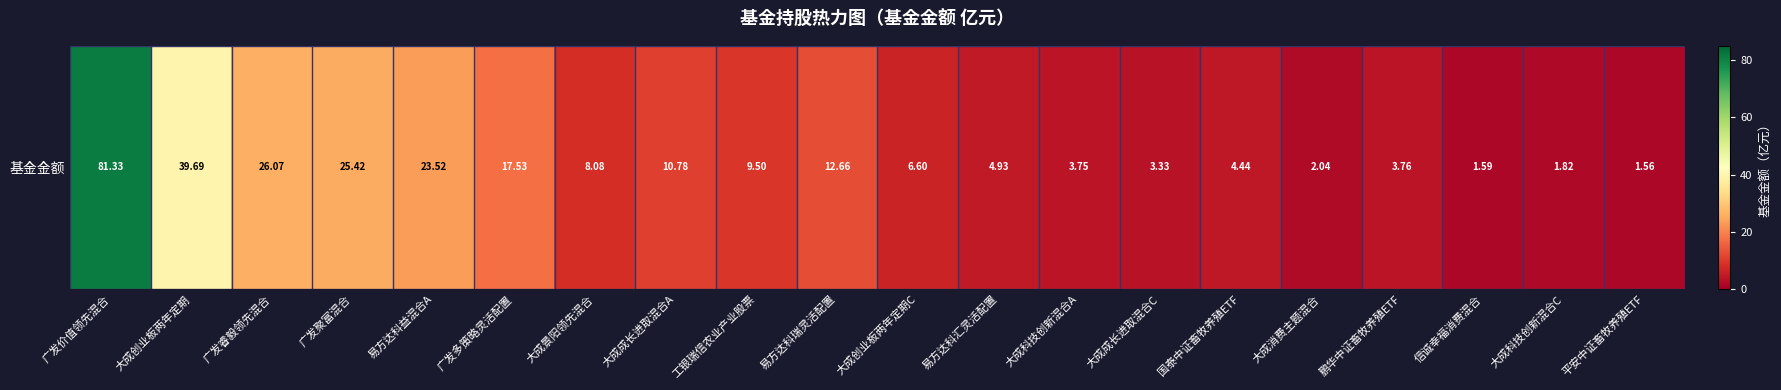

Which category has the lowest value across all series?

平安中证畜牧养殖ETF